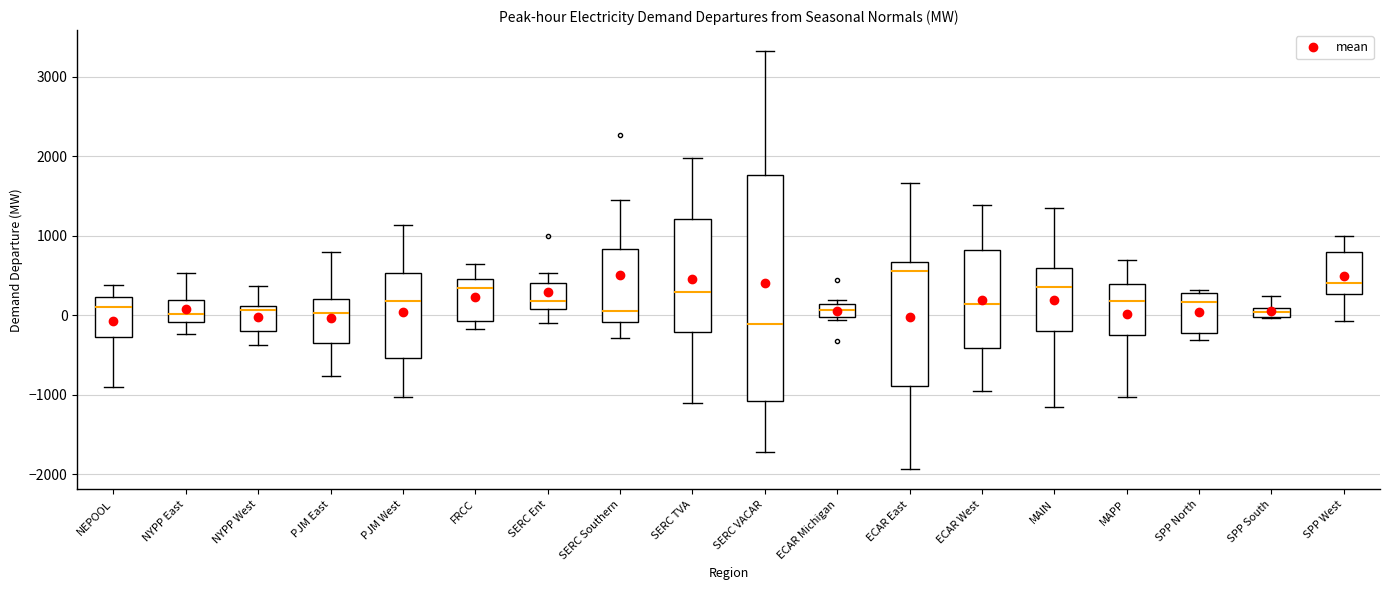

Which box is the tallest, from its lower edge to its upper edge?

SERC VACAR